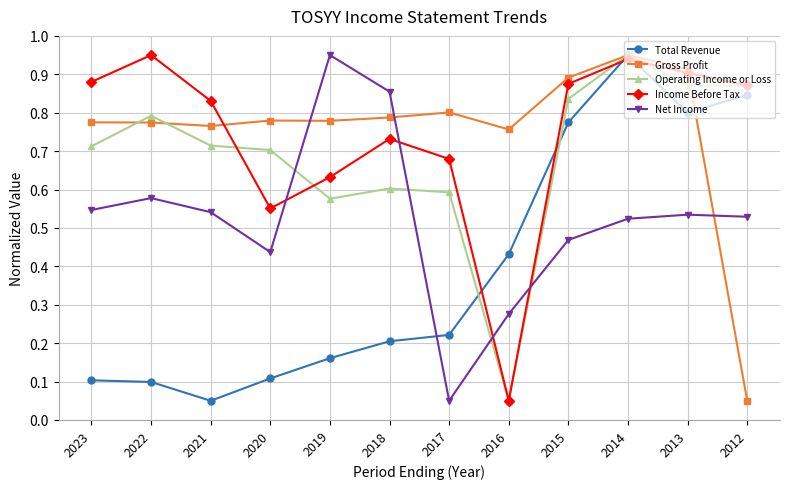

Count the number of data series in this chart.

5